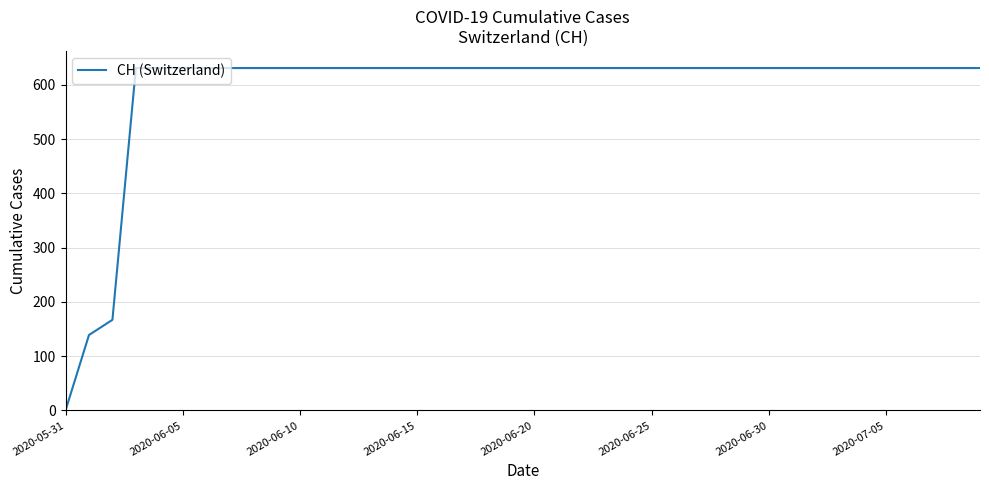

What is the maximum value shown in the chart?

631